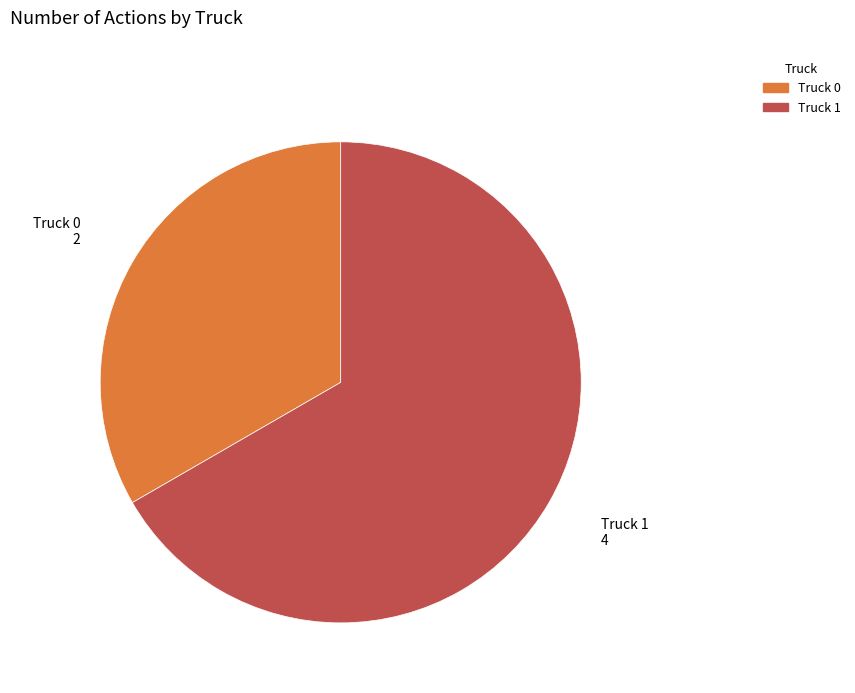

Rank the categories by value from lowest to highest.

Truck 0, Truck 1